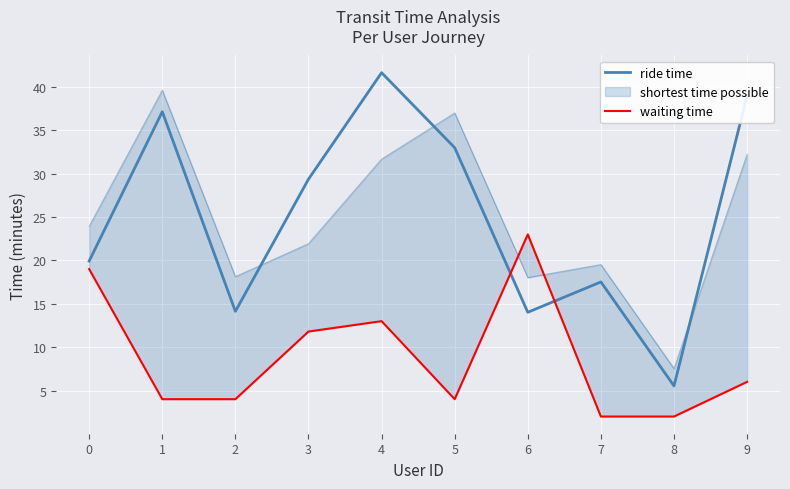

Is it true that waiting time equals 6.0 at 9?

True